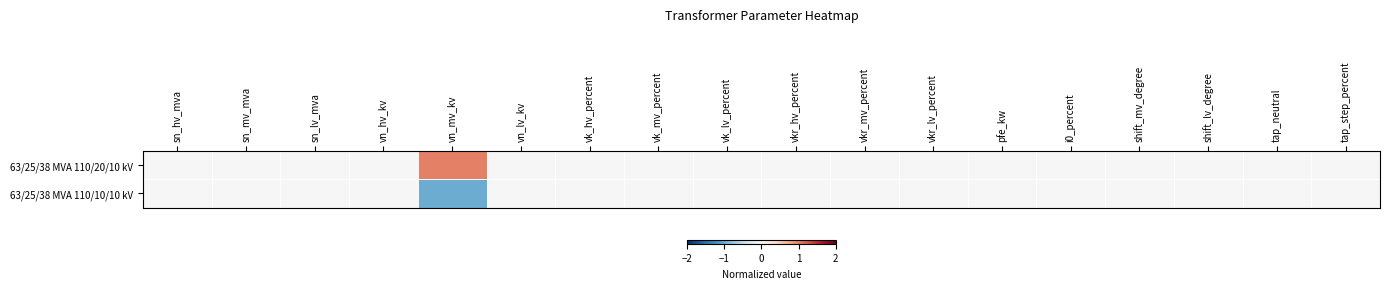

How many series are shown in this chart?

2